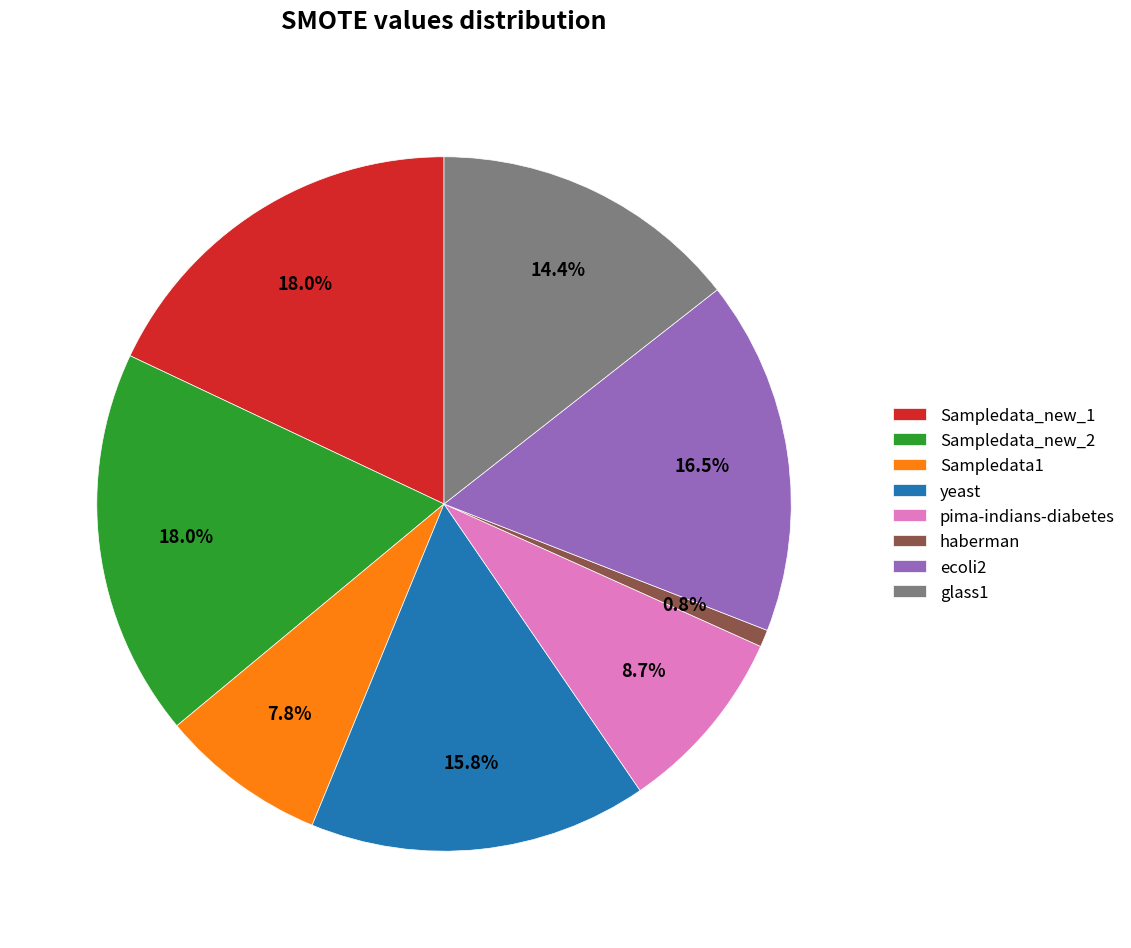

To the nearest percent, what is the difference between the largest and smallest slice percentages?

17%